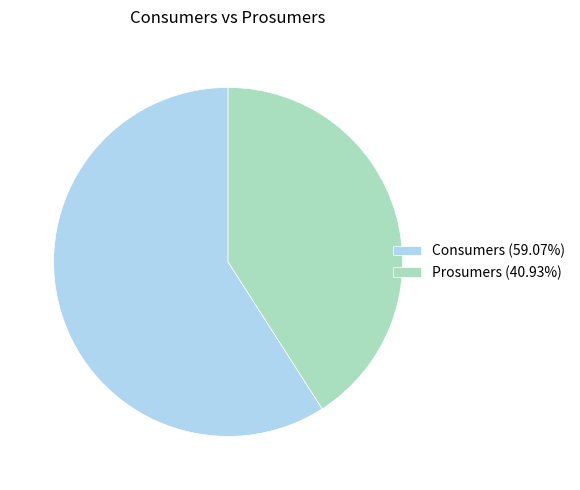

Is the sum of Consumers (59.07%) and Prosumers (40.93%) greater than half?

Yes